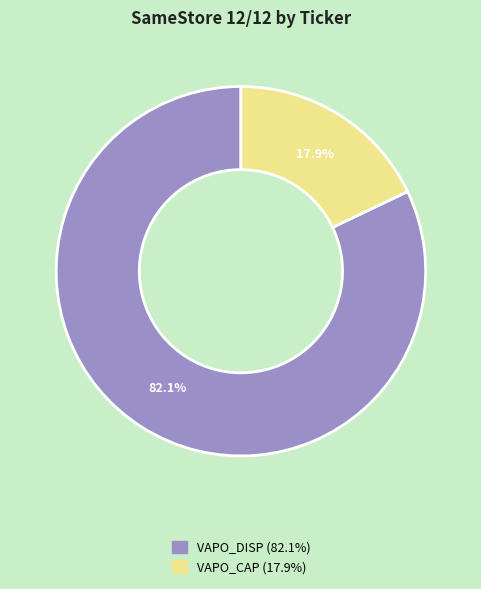

What is the ratio of the value at VAPO_DISP to the value at VAPO_CAP?

4.6